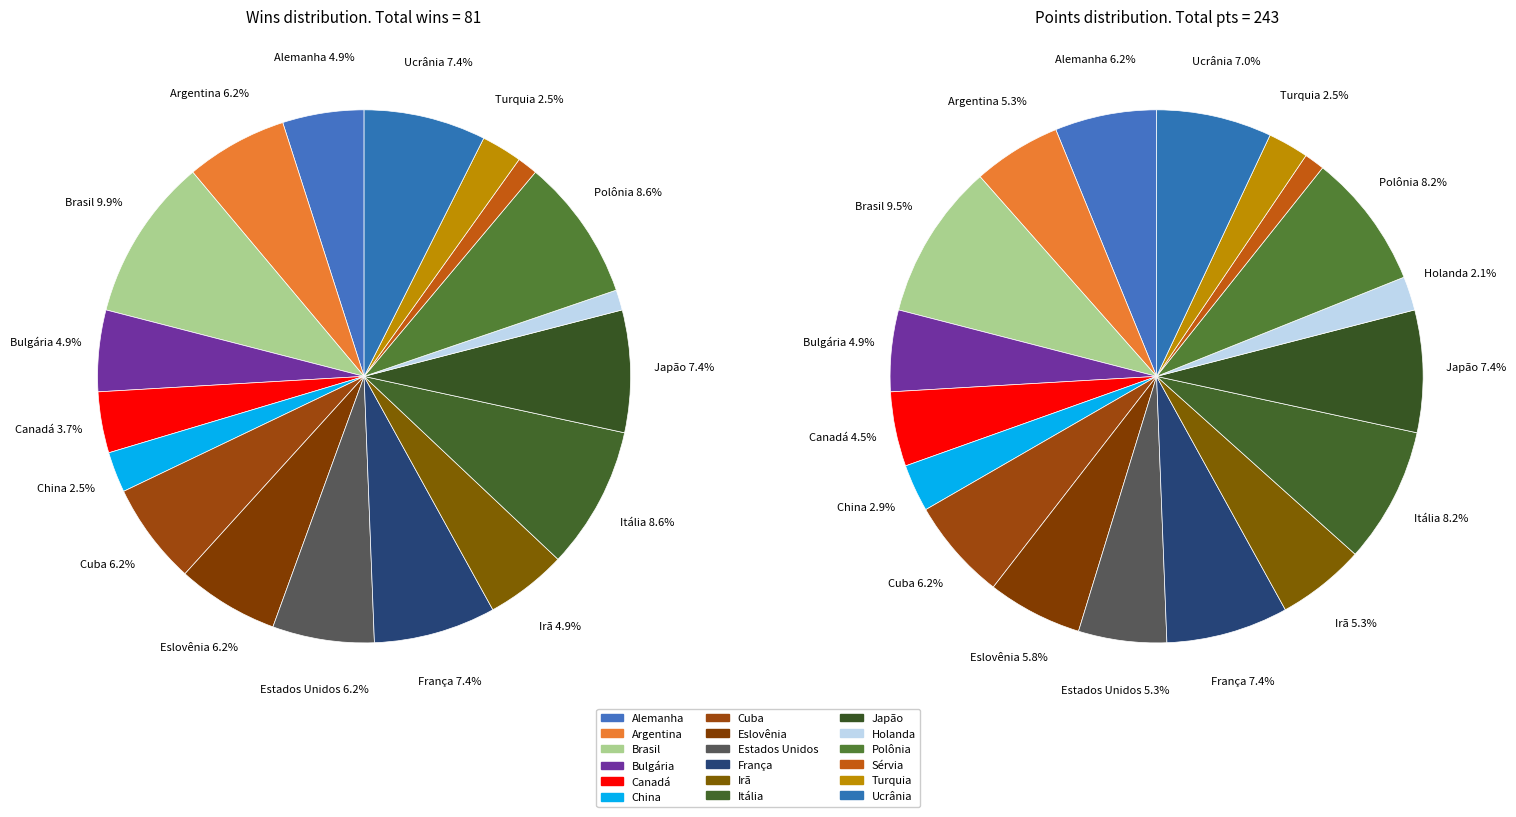

Is there any slice that represents more than half of the pie?

No